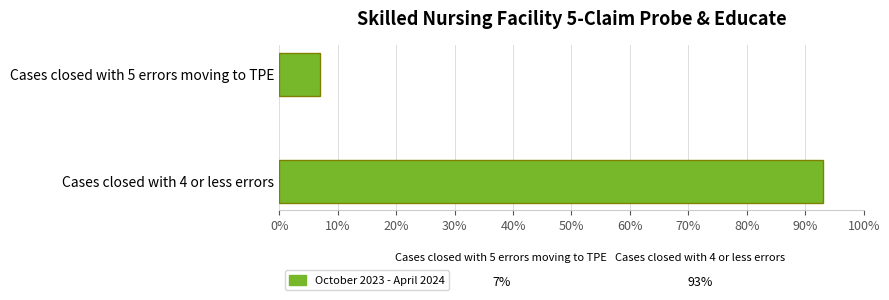

What is the average value?

50